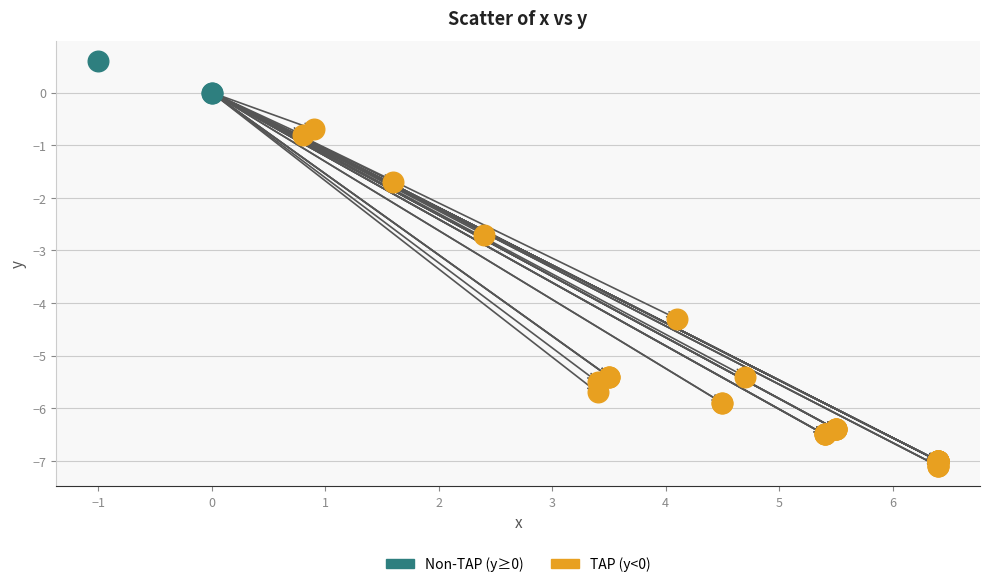

Which series contains the highest Y value?

Non-TAP (y≥0)